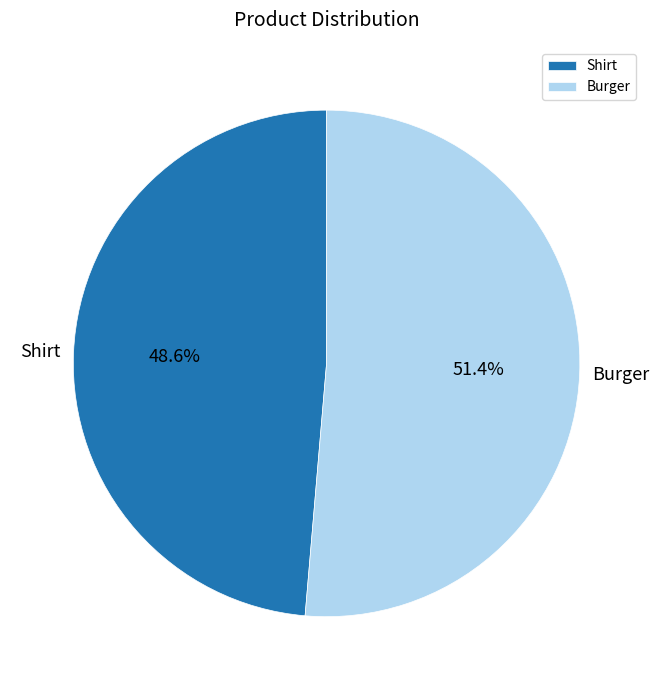

How many segments does this pie chart have?

2